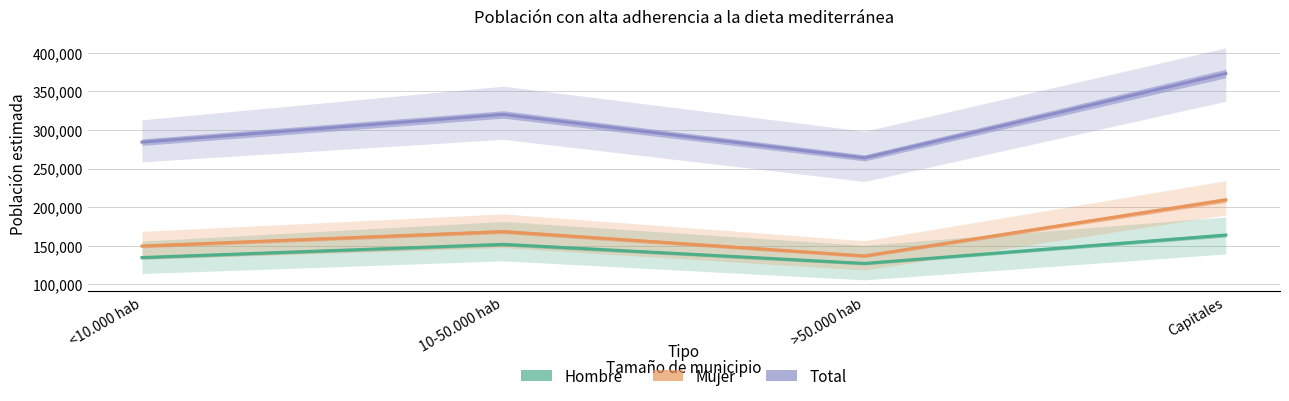

True or false: Hombre has a value of 134714 at <10.000 hab.

True